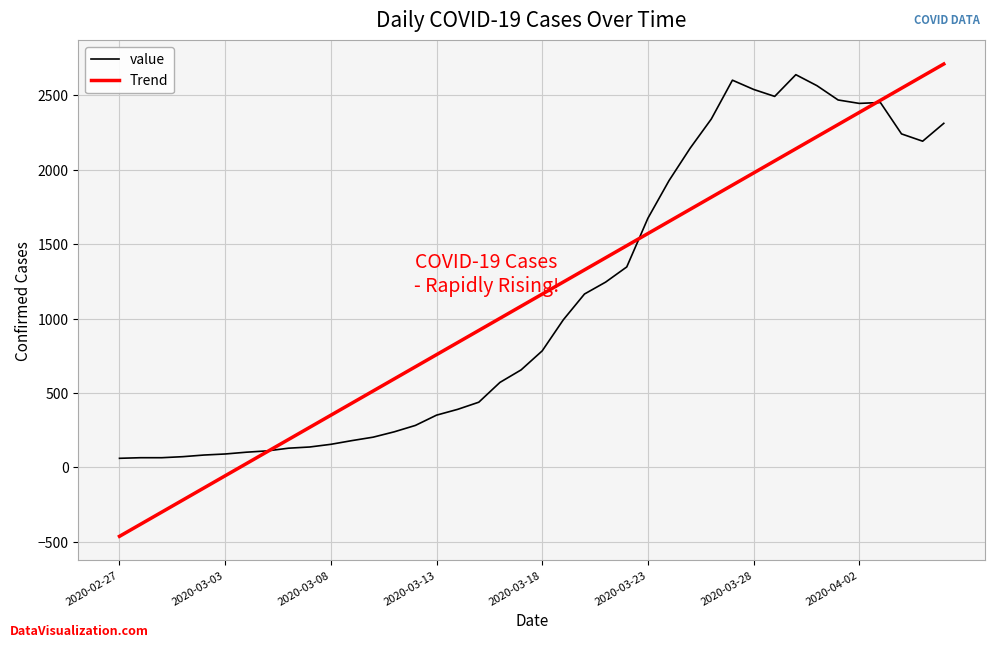

What is the maximum value shown in the chart?

2710.7